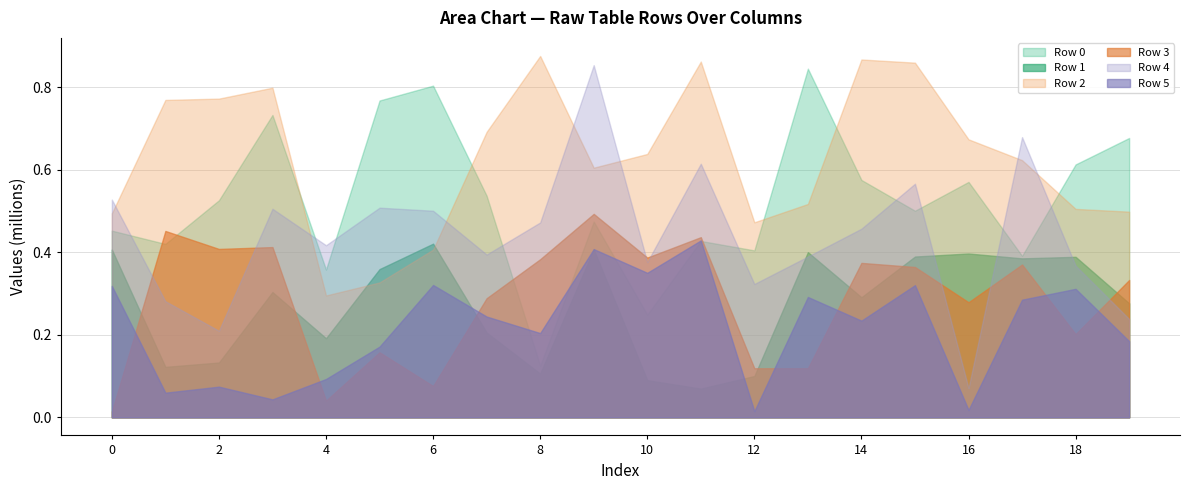

Does the chart have visible grid lines?

Yes